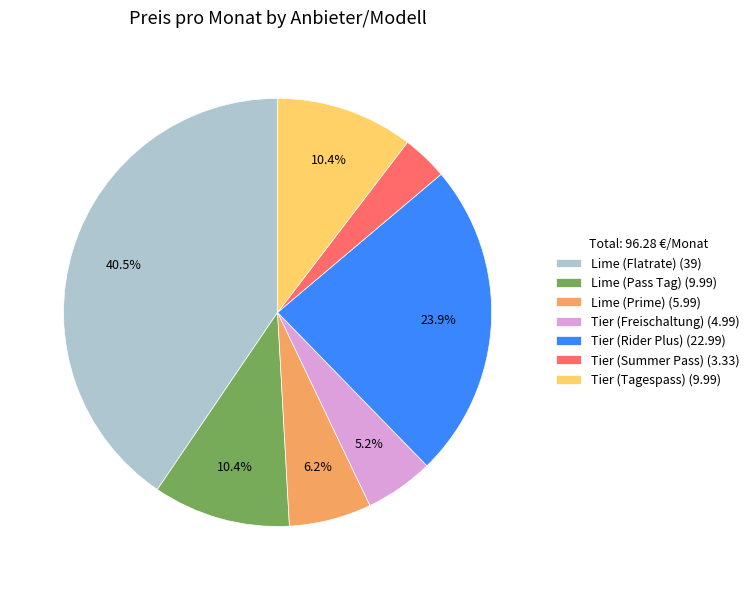

How many slices are in this pie chart?

7